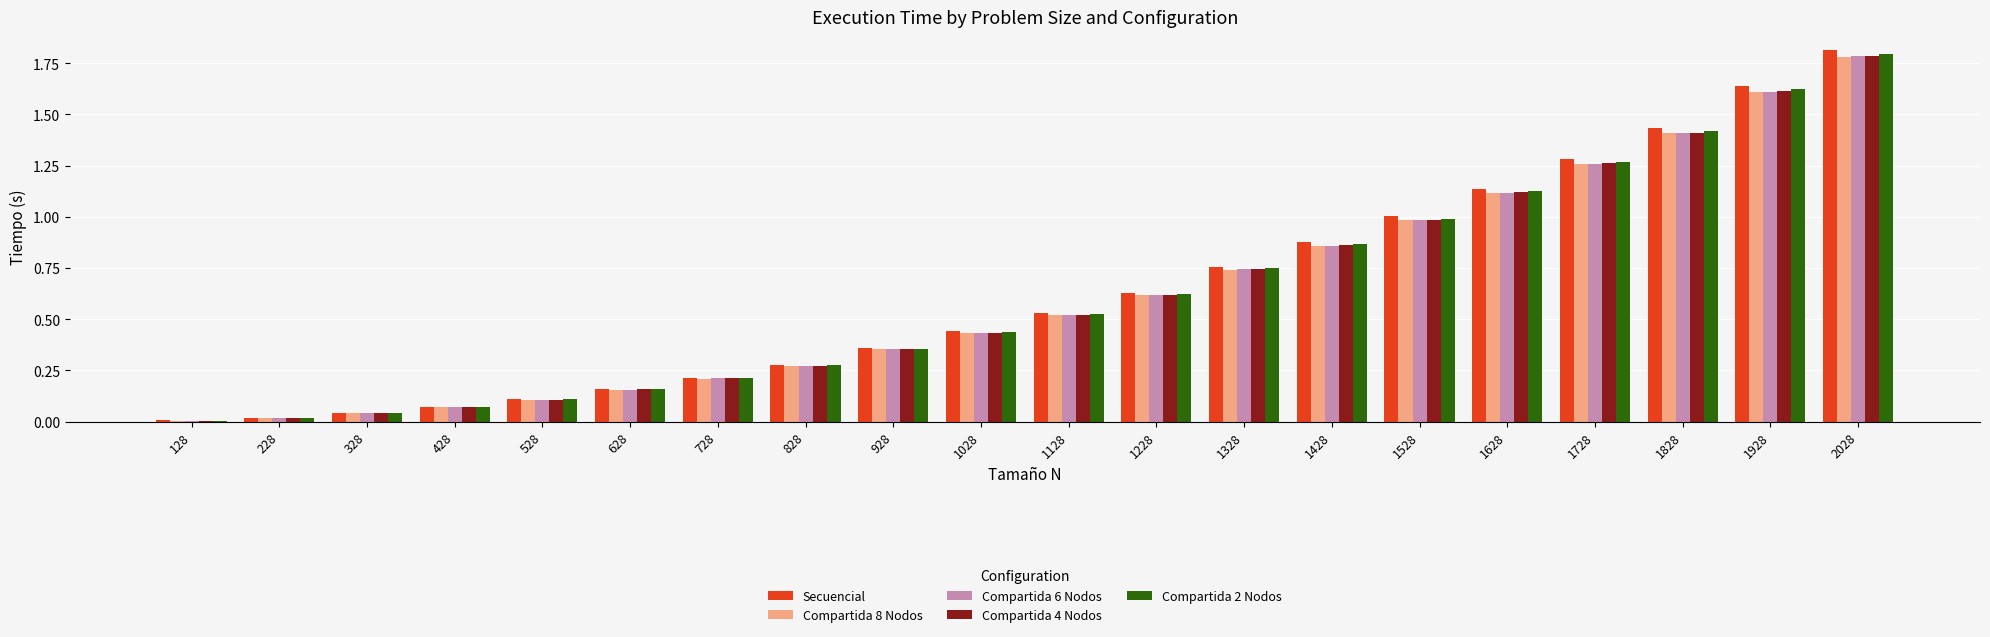

At which category is the sum across all series the highest?

2028